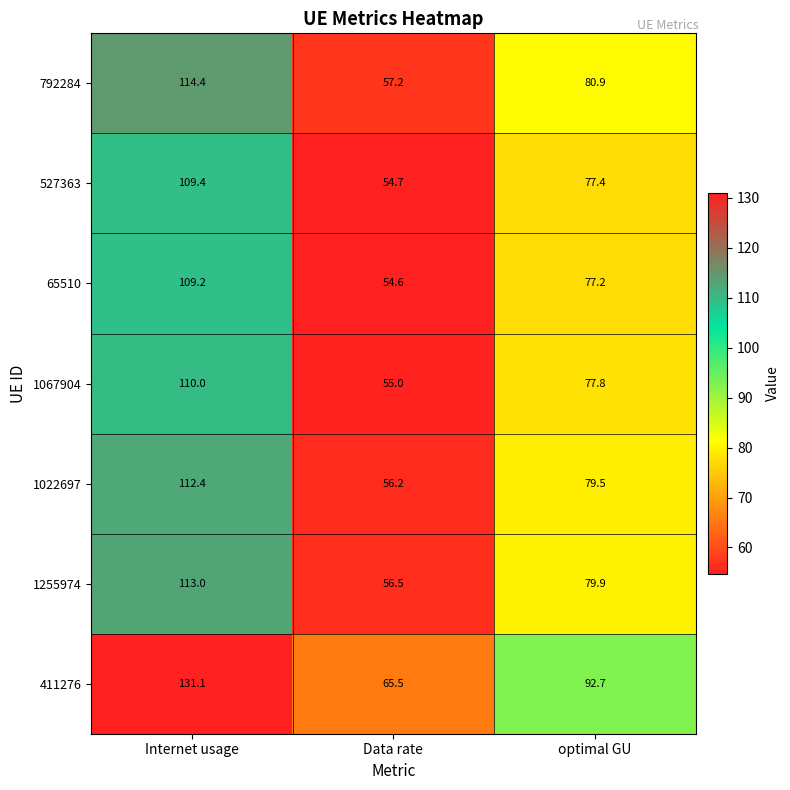

The 1067904 series shows 77.8 at optimal GU. True or false?

True